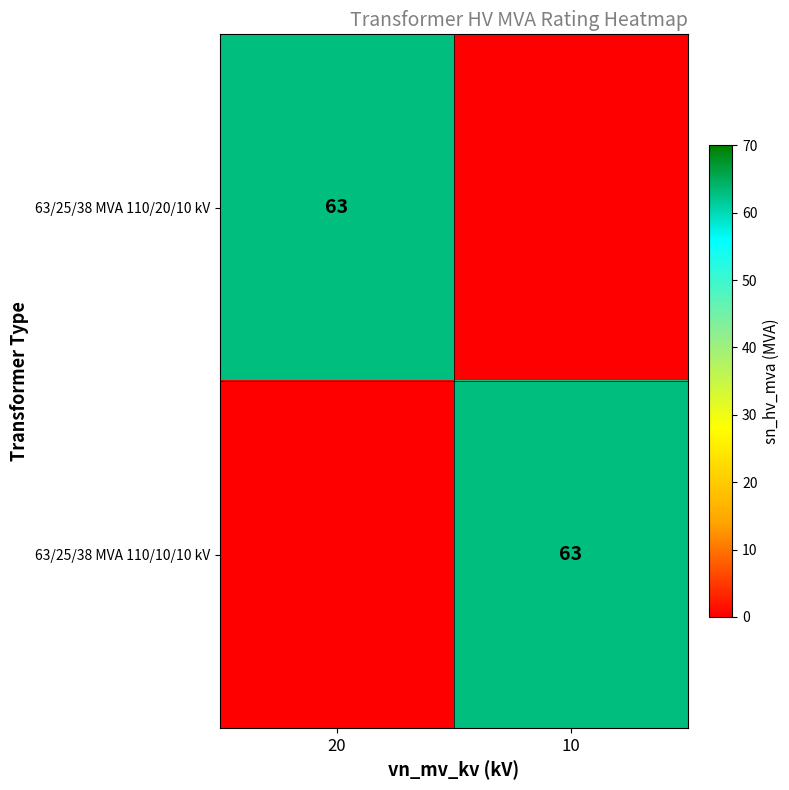

Is it true that 63/25/38 MVA 110/20/10 kV equals 105 at 20?

False